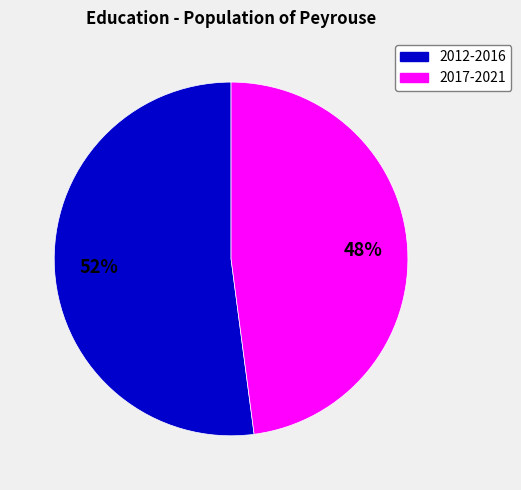

To the nearest percent, what is the difference between the largest and smallest slice percentages?

4%